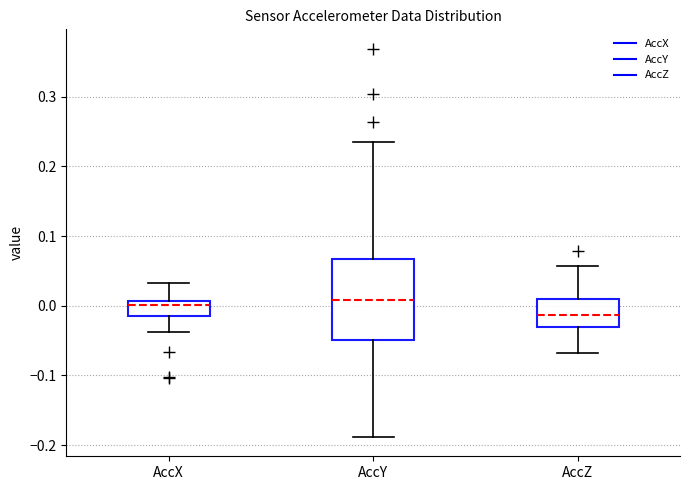

Comparing the boxes themselves (not the whiskers), which one is the tallest?

AccY